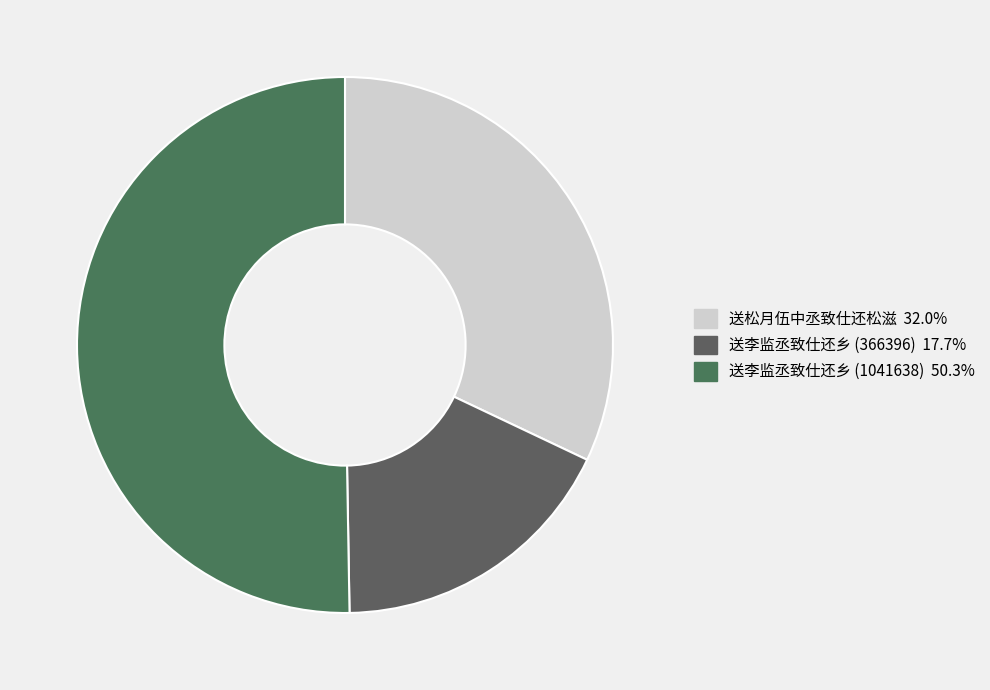

How many slices are in this pie chart?

3